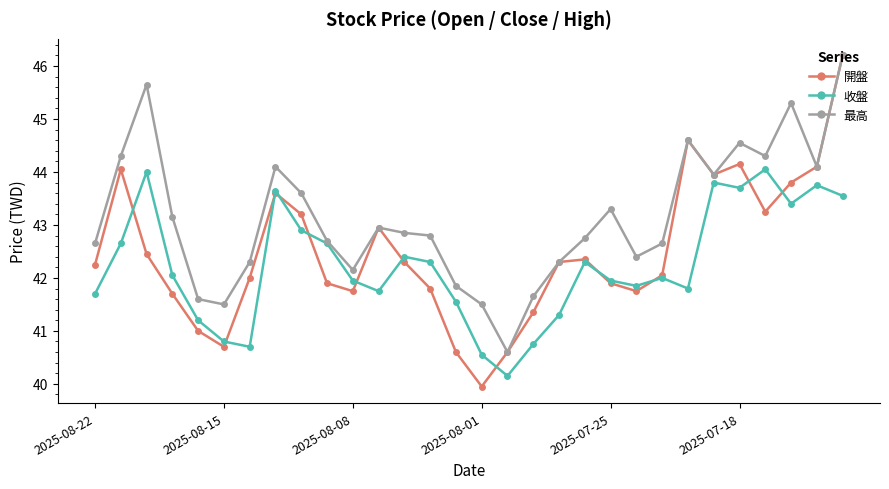

True or false: 開盤 has more than 0 points higher than both neighbors.

True